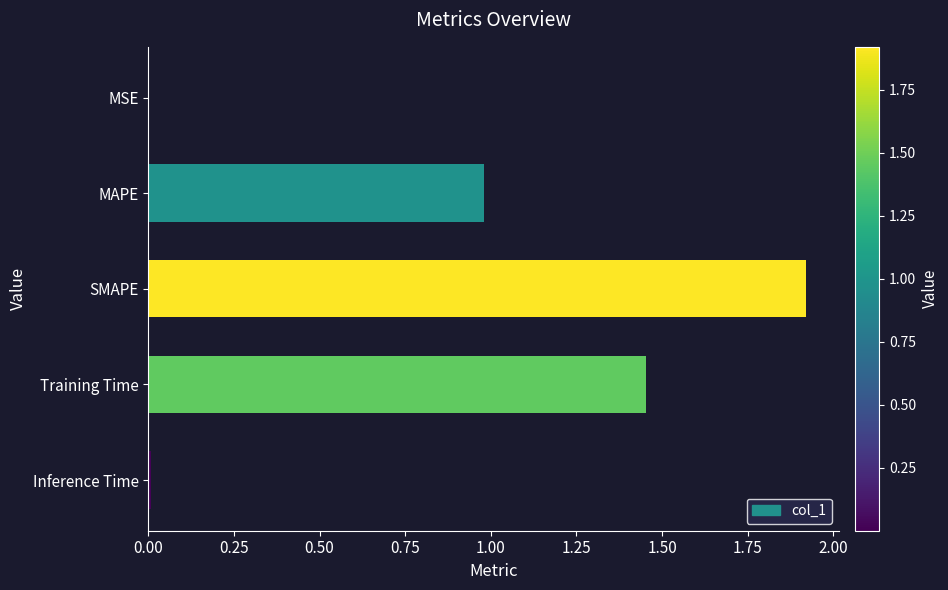

What is the ratio of the value at MAPE to the value at SMAPE?

0.5